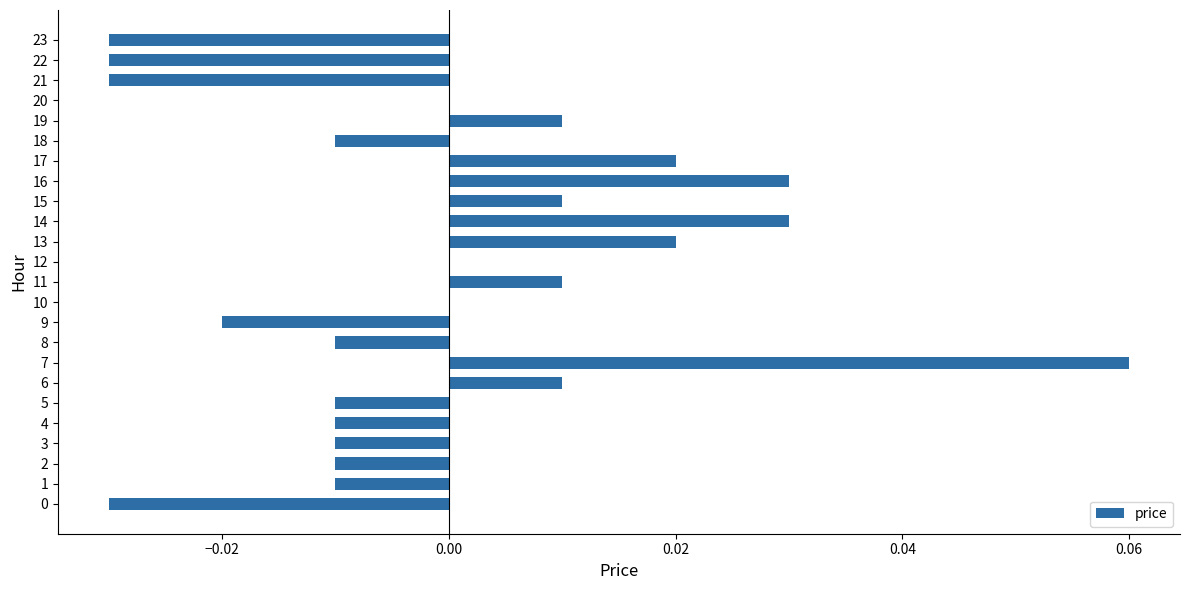

At which category does the chart reach its peak across all series?

7